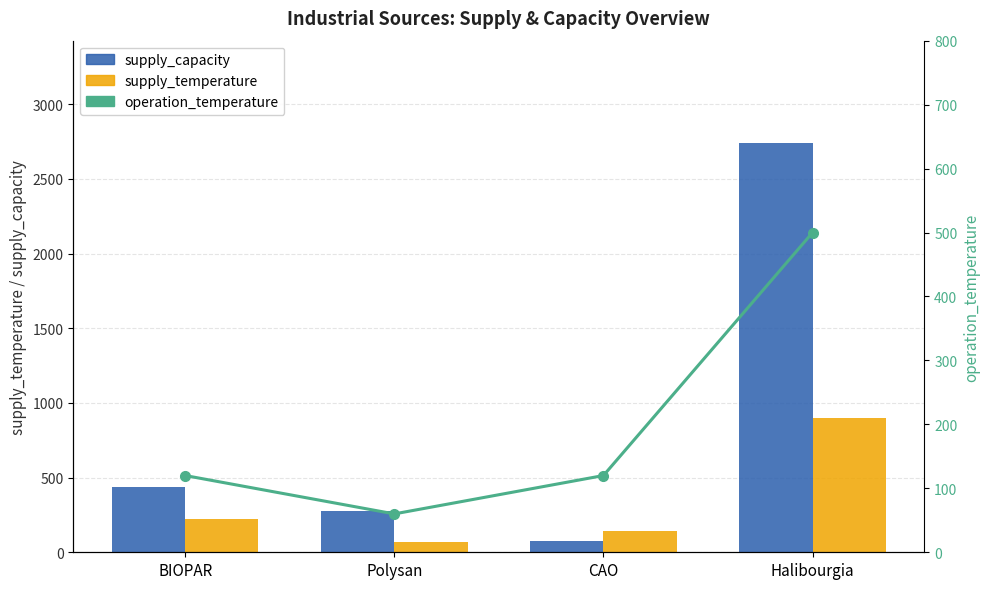

The supply_temperature series shows 220 at BIOPAR. True or false?

True